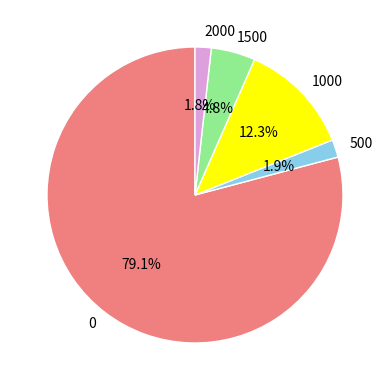

To the nearest percent, what is the combined percentage of 1500 and 2000?

7%